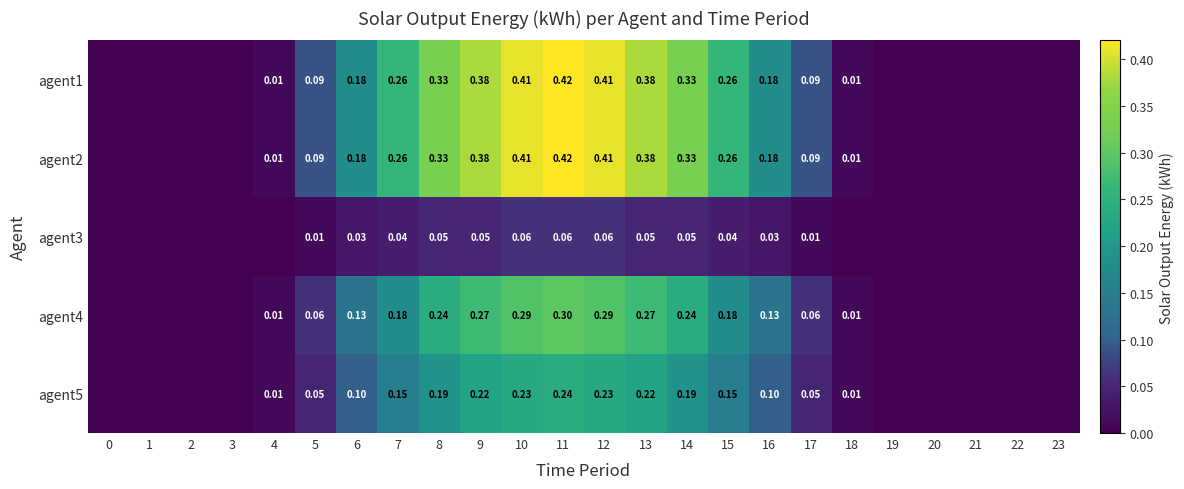

List the labels in order of agent3 value, smallest first.

0, 1, 2, 3, 4, 18, 19, 20, 21, 22, 23, 5, 17, 6, 16, 7, 15, 8, 9, 13, 14, 10, 11, 12